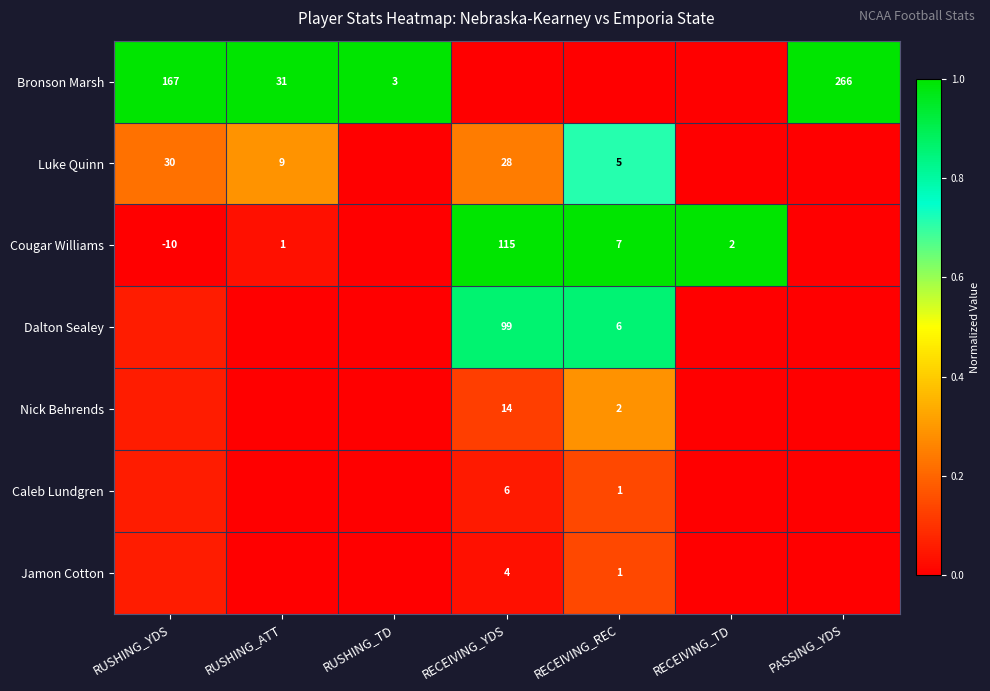

Is the value of Cougar Williams at RUSHING_ATT greater than the value of Bronson Marsh at RUSHING_YDS?

No